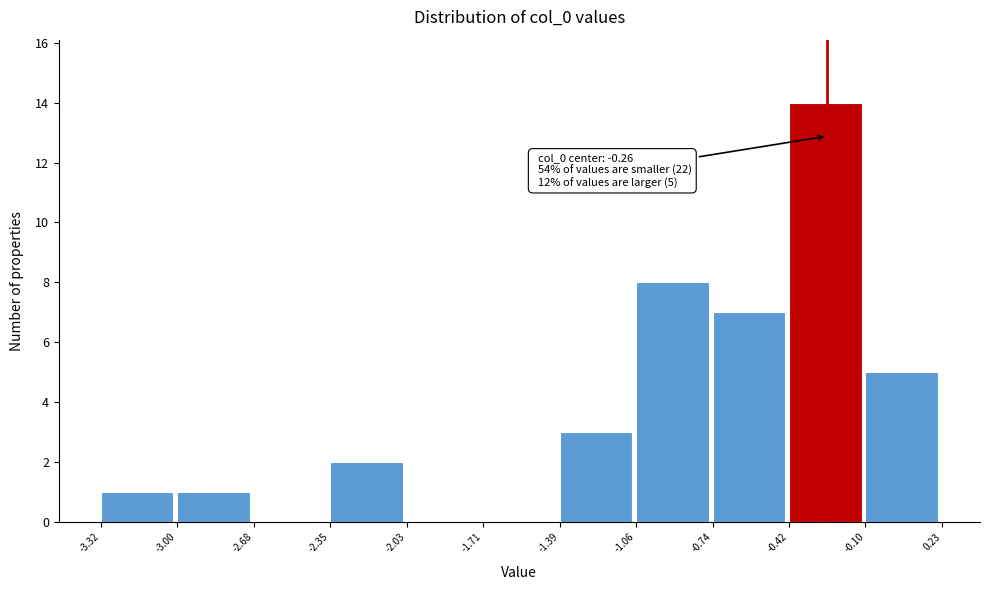

Over which range of the x-axis is the bar tallest?

-0.42 to -0.10